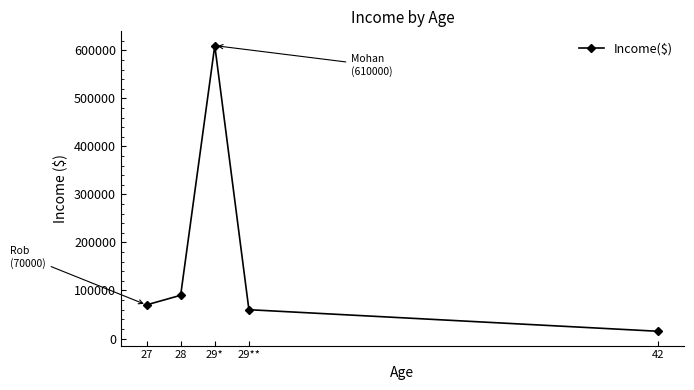

What is the sum of all values?

845000